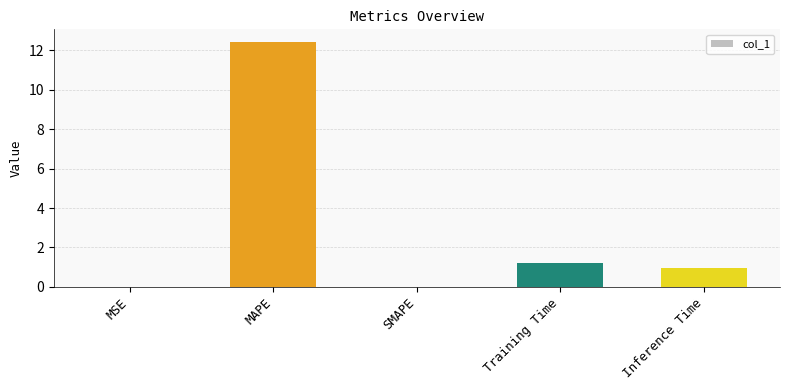

What is the maximum value shown in the chart?

12.4